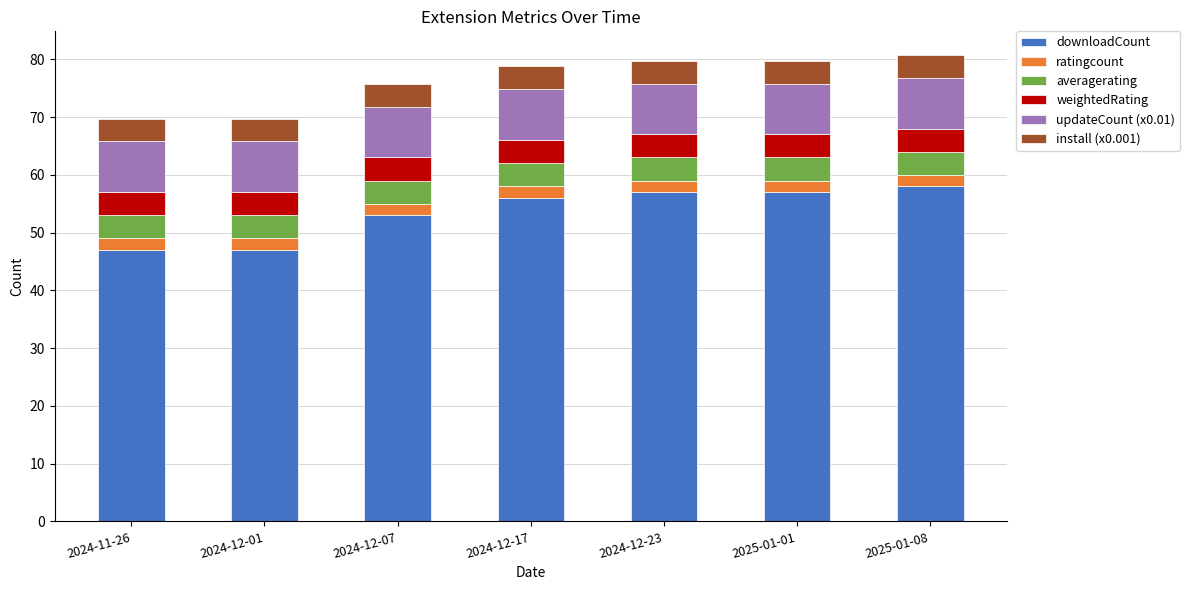

What is the total value across all series at 2024-12-23?

79.8